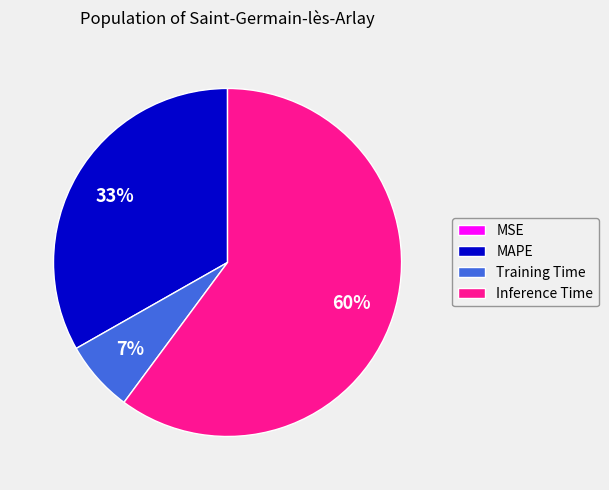

Which category has the biggest portion of the pie?

Inference Time